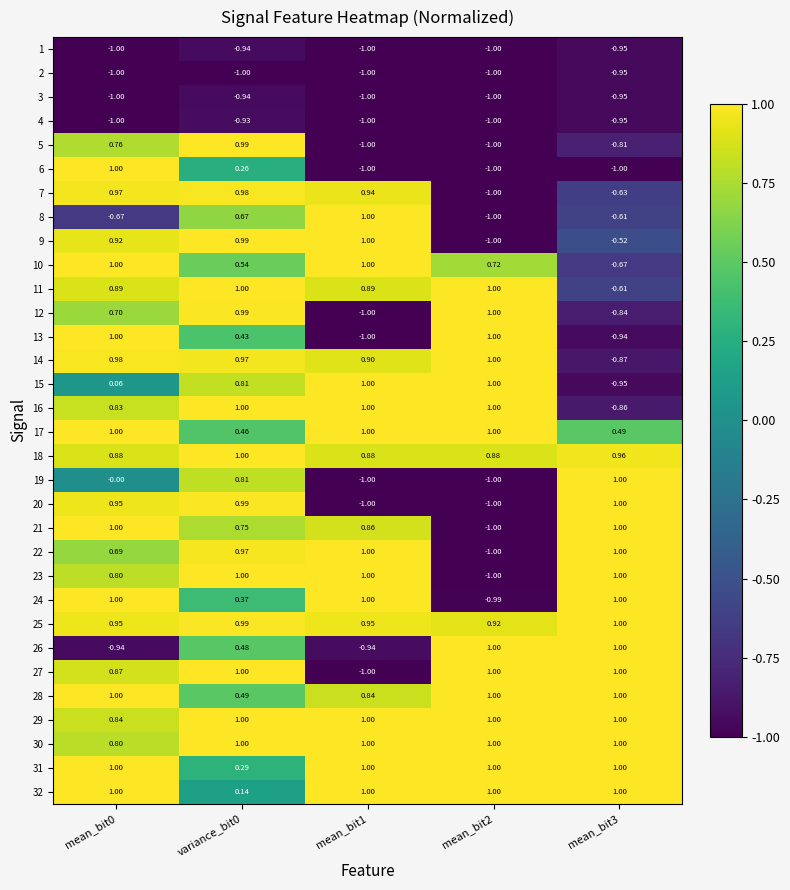

At how many categories does at least one series exceed 0?

5